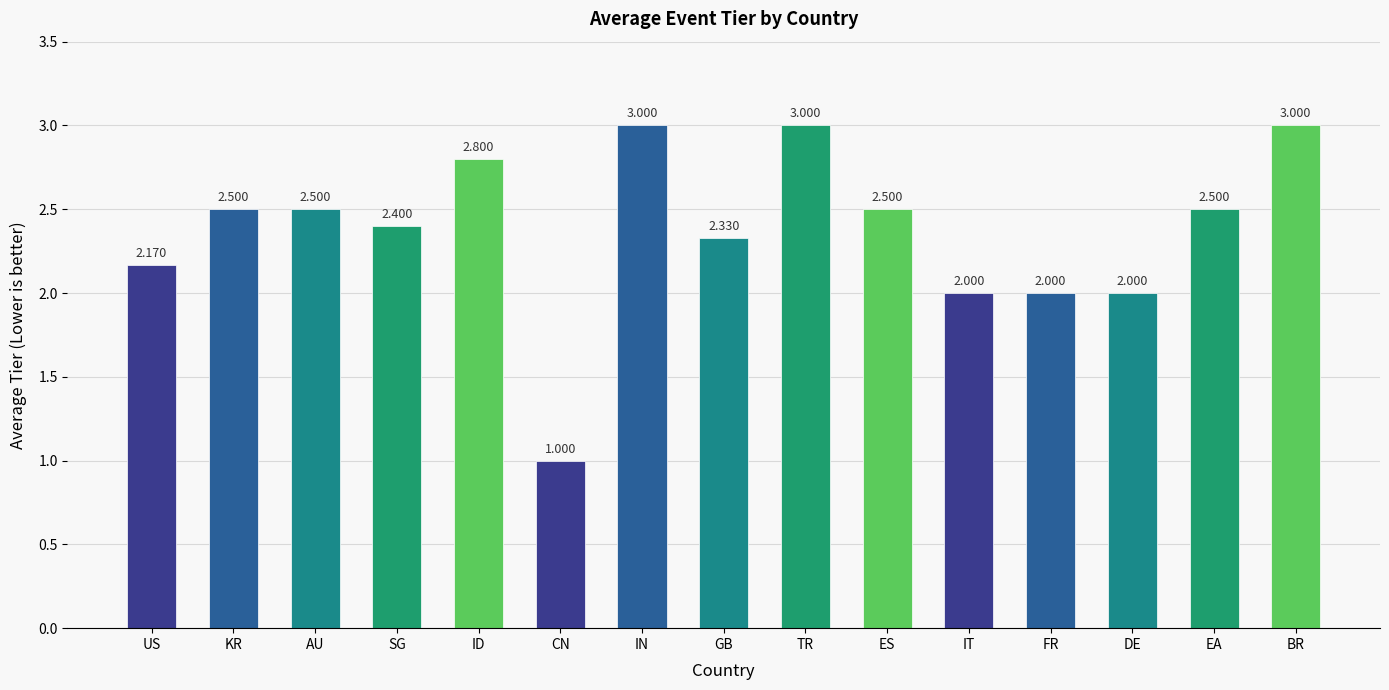

The chart shows a value of 2.5 at EA. True or false?

True